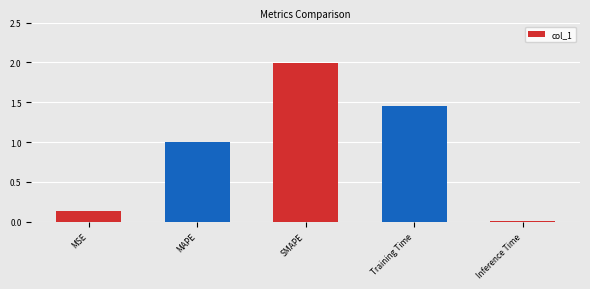

What is the sum of all values?

4.6